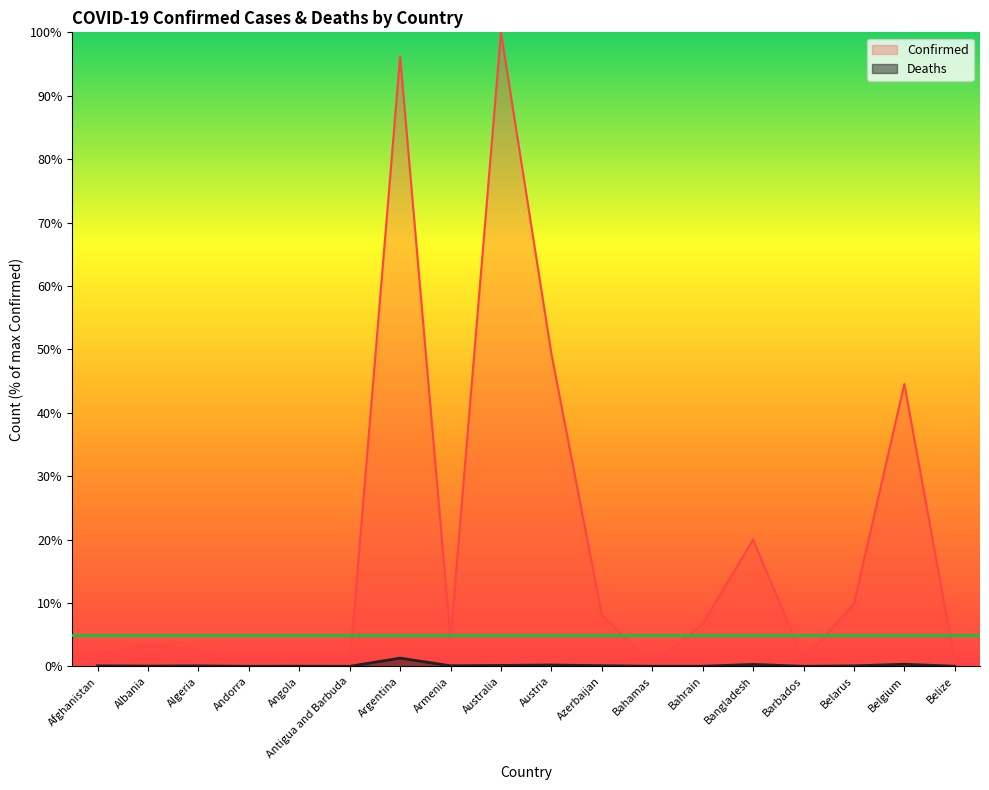

What is the minimum value for Confirmed?

0.1